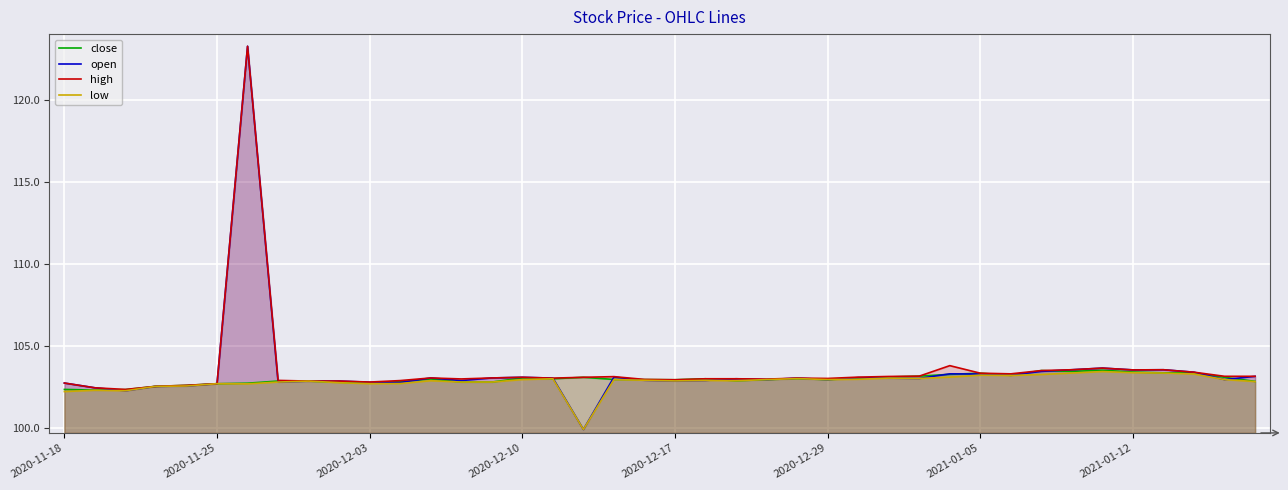

What is the approximate value of high at 21?

103.0